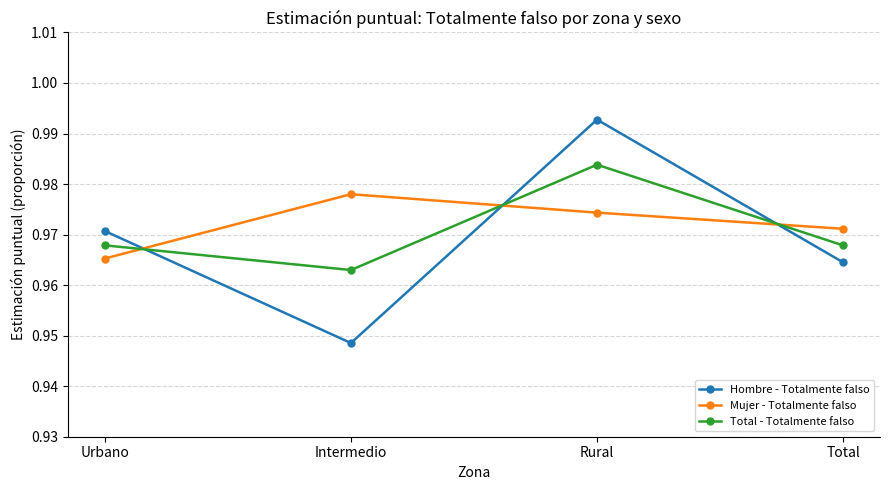

What is the sum of all Mujer - Totalmente falso values?

3.9